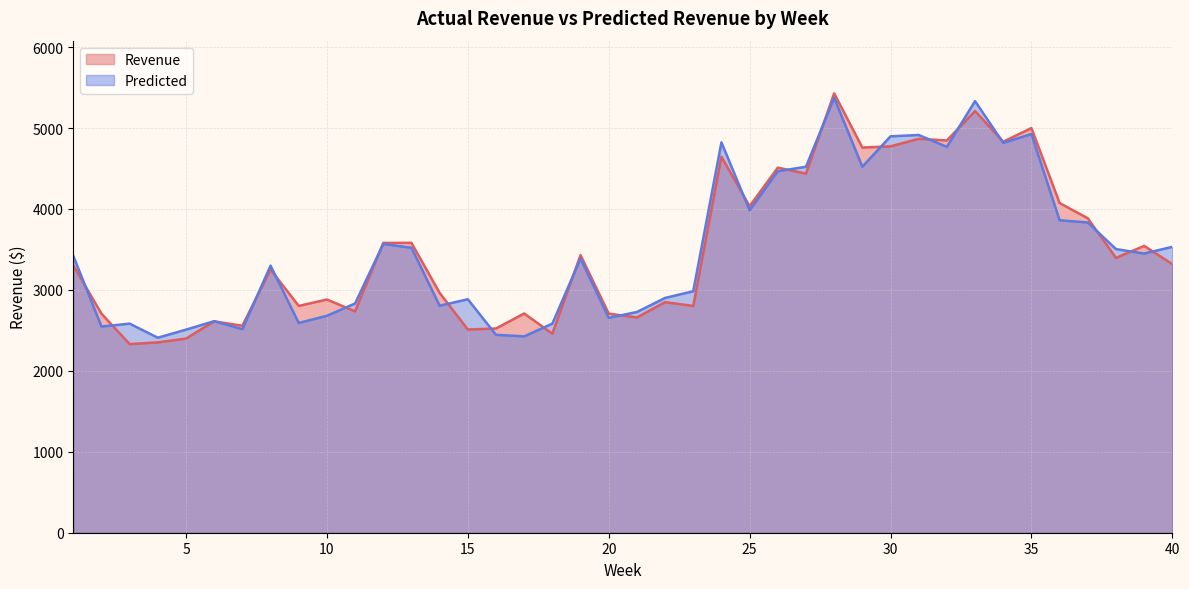

Where is the first local minimum for Revenue?

3